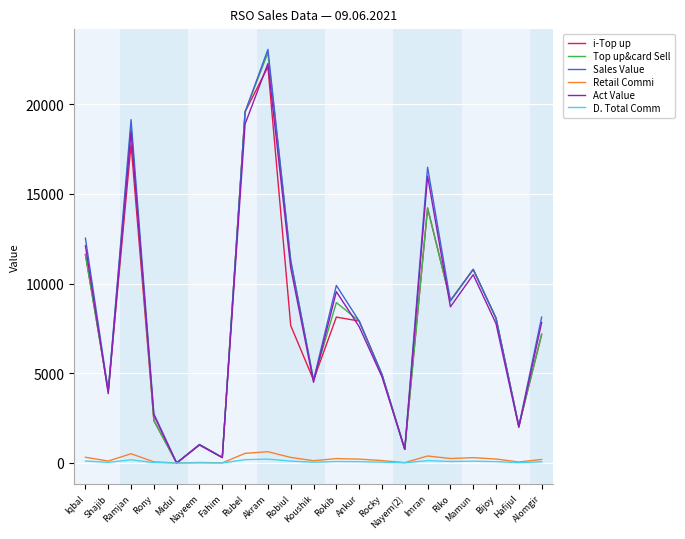

How many values in i-Top up are above zero?

20